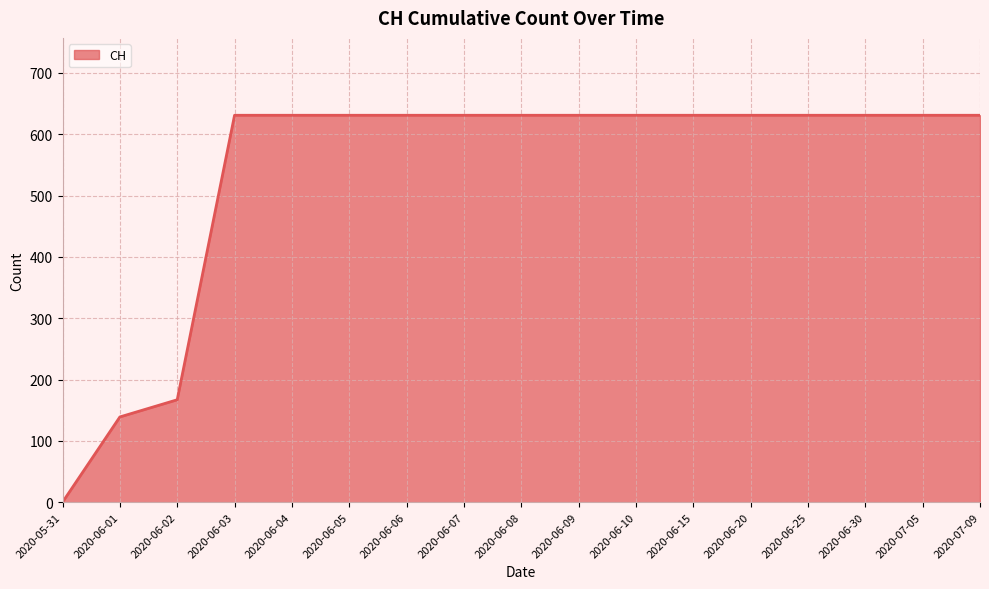

What is the difference between the maximum and minimum values?

631